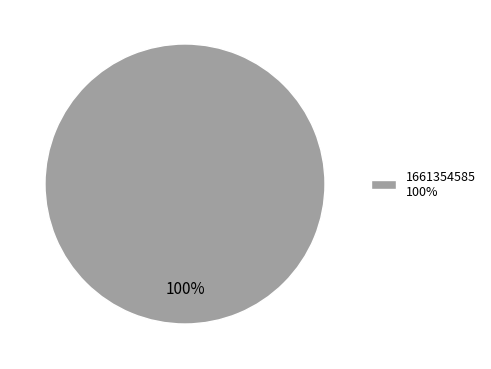

How many slices are in this pie chart?

1